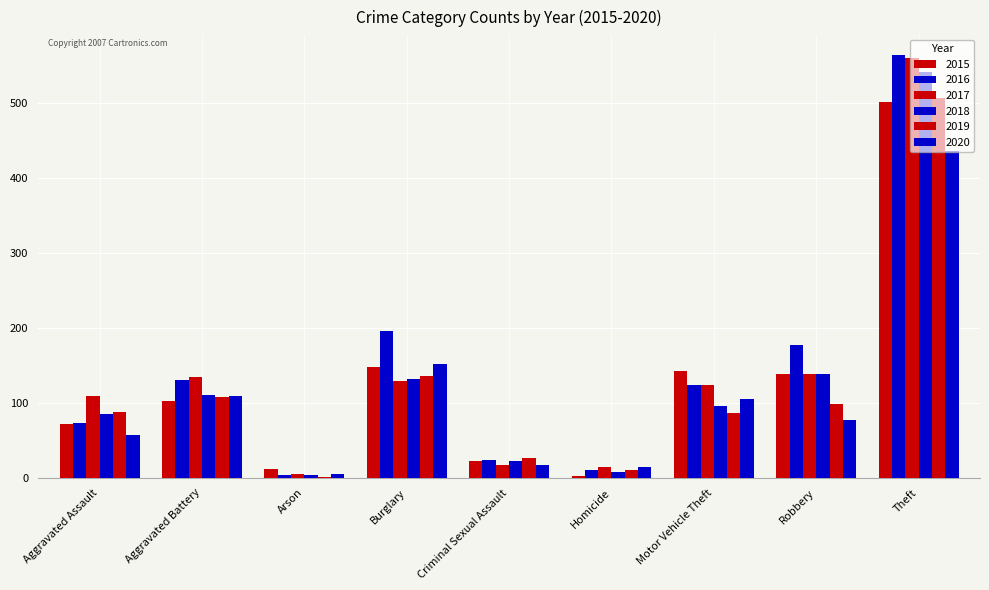

What is the difference between the highest and lowest values at Arson?

11